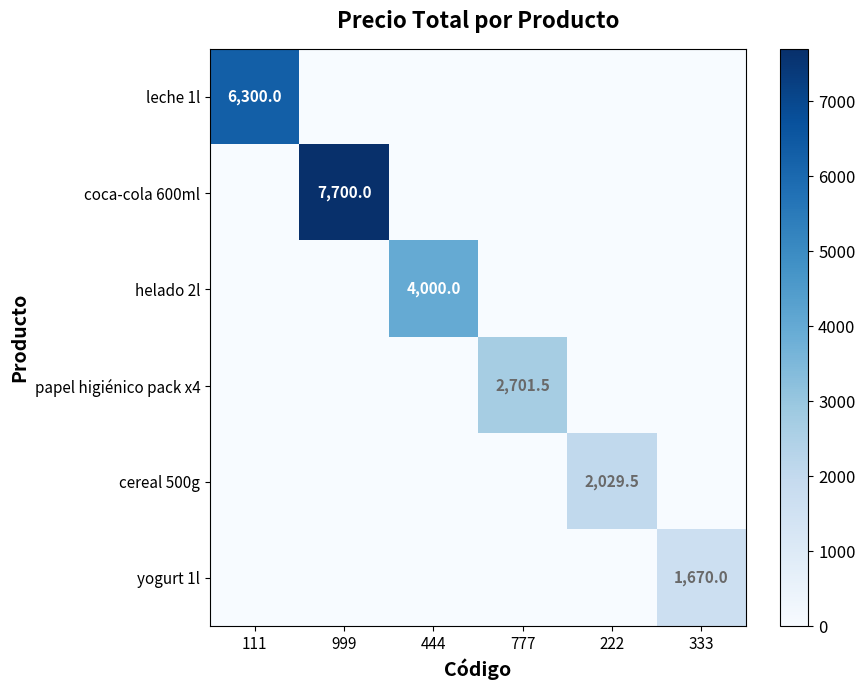

How many data points does each series have?

6